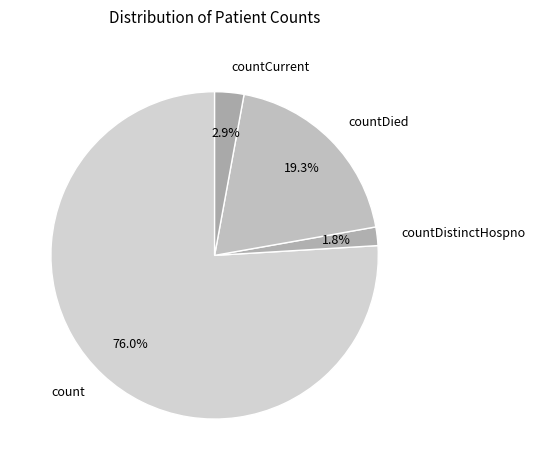

Does any single category account for the majority?

Yes